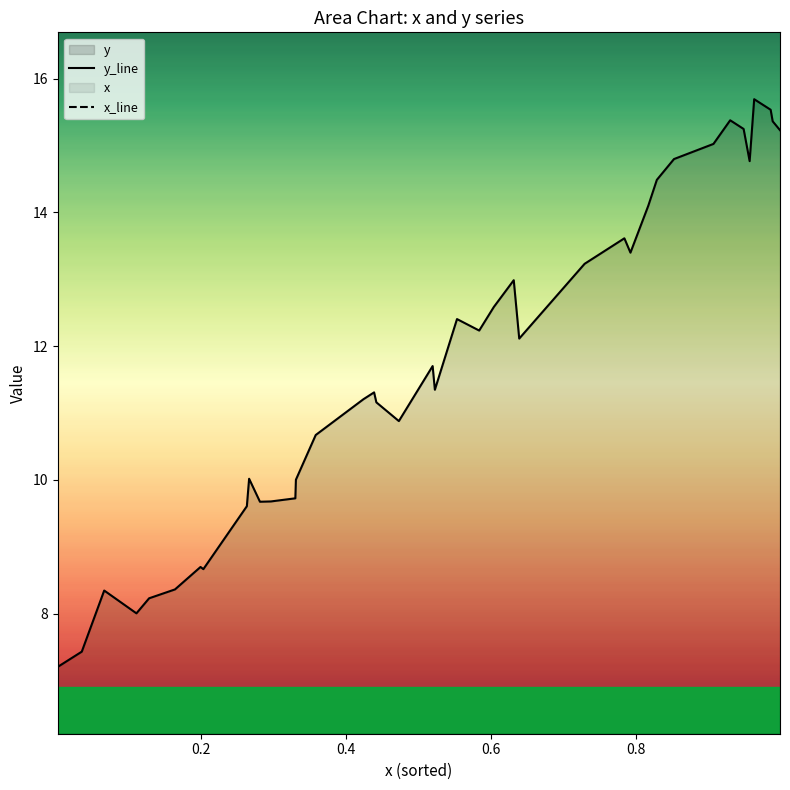

True or false: y_line and x_line cross at least once.

False